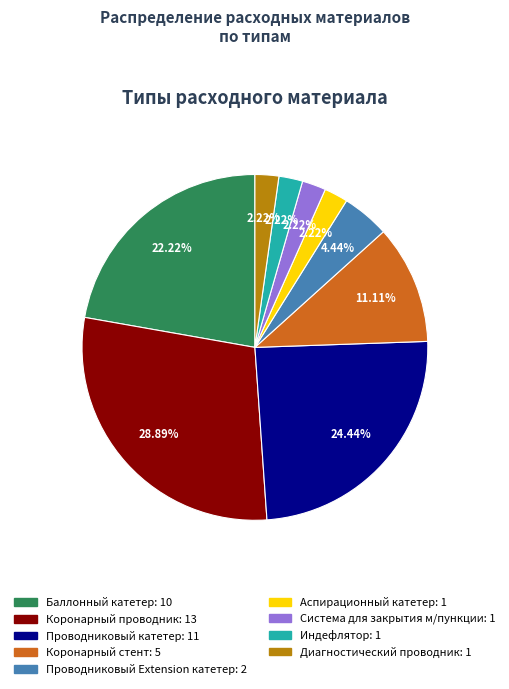

Is there a majority slice in this chart?

No